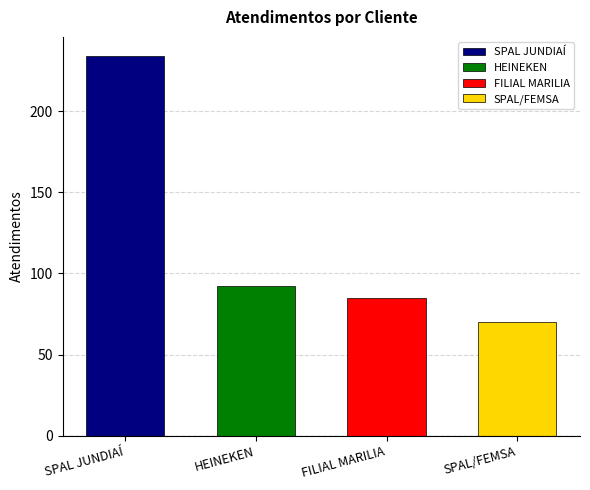

What is the minimum value shown in the chart?

70